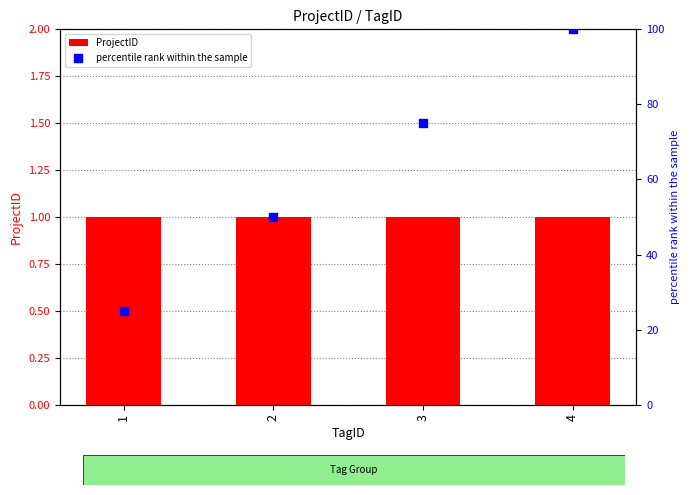

Which series has the widest spread of Y values?

percentile rank within the sample